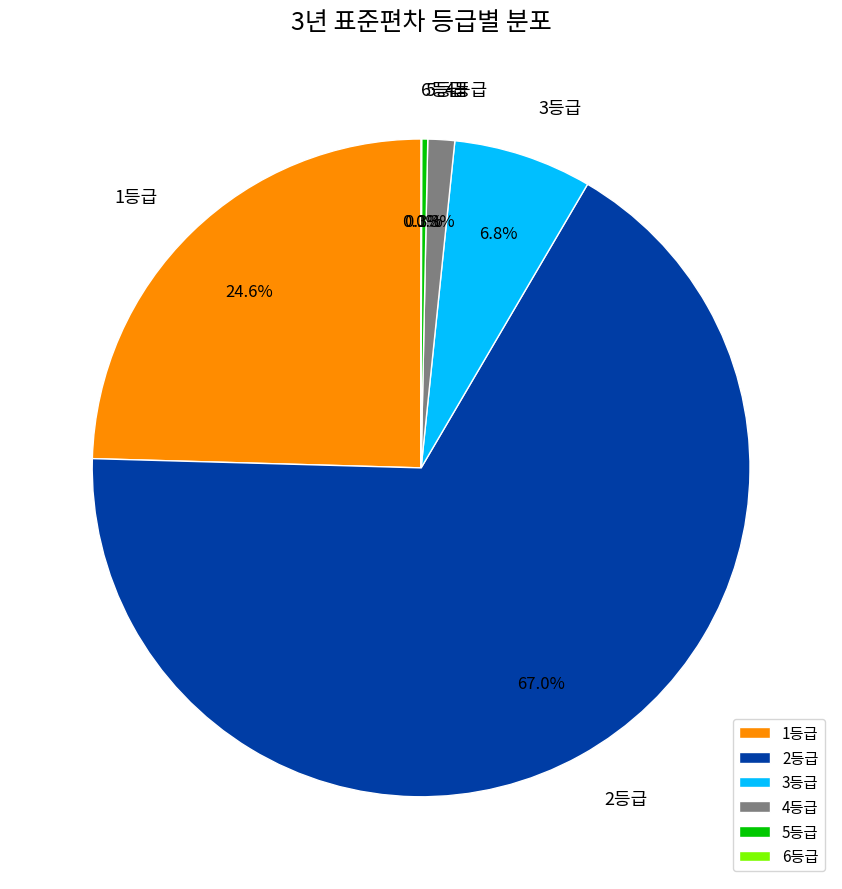

Which has a higher value, 5등급 or 2등급?

2등급